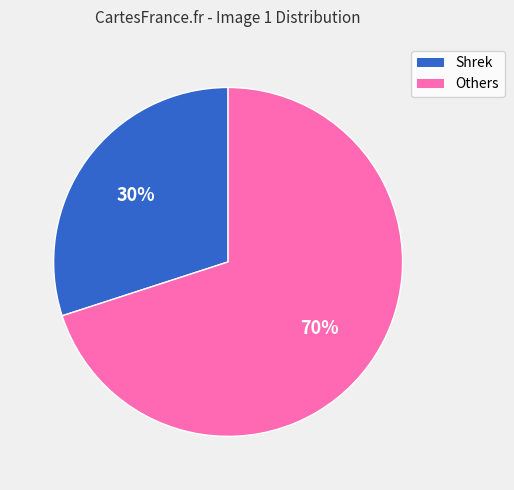

Rank the categories by value from lowest to highest.

Shrek, Others